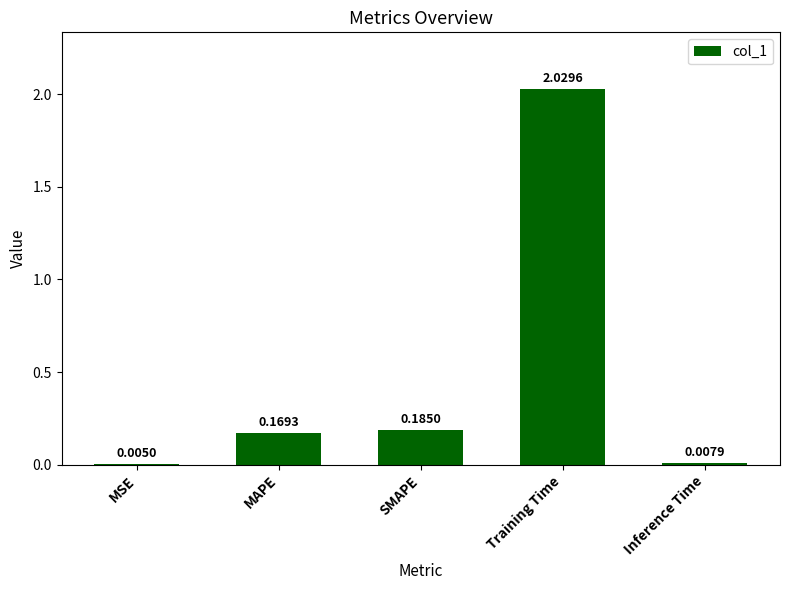

What is the sum of all values?

2.4